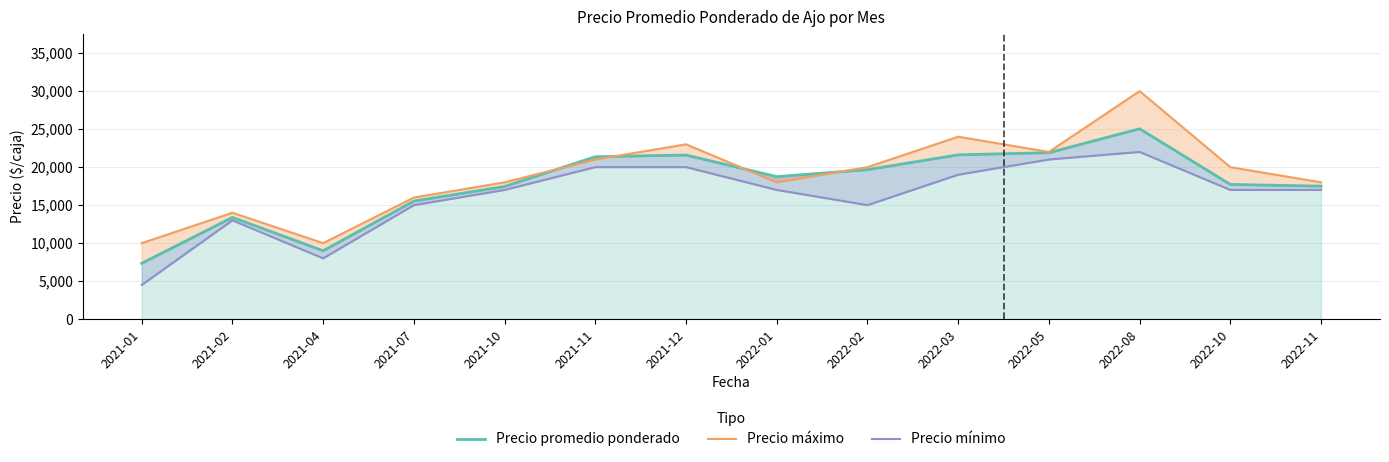

What is the total value across all series at 2022-01?

53750